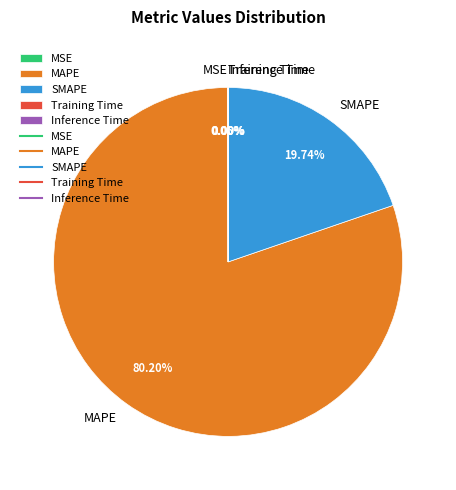

What is the majority slice?

MAPE